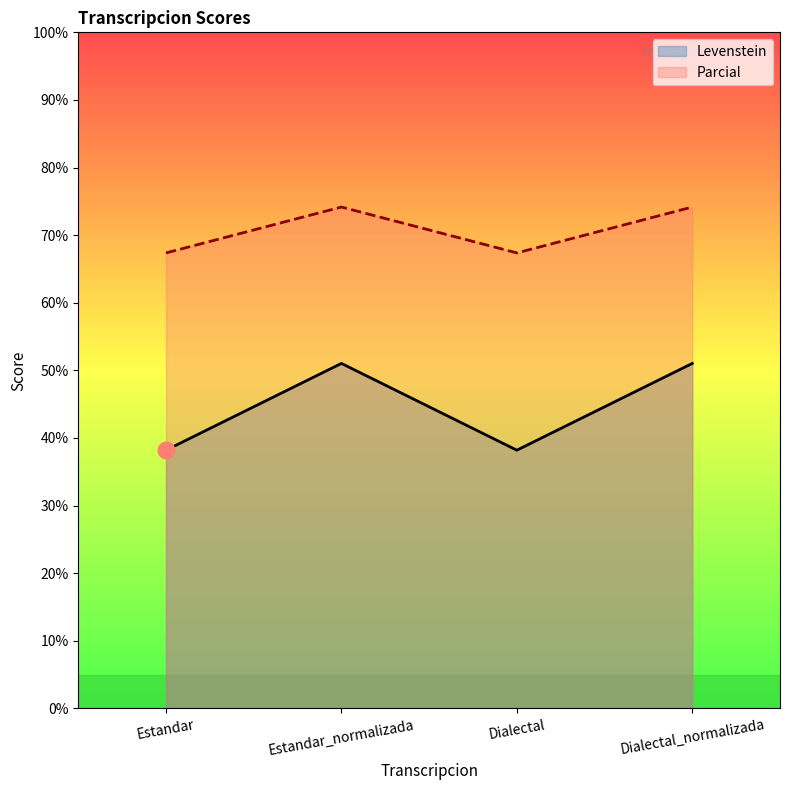

At which category is the sum across all series the highest?

Estandar_normalizada